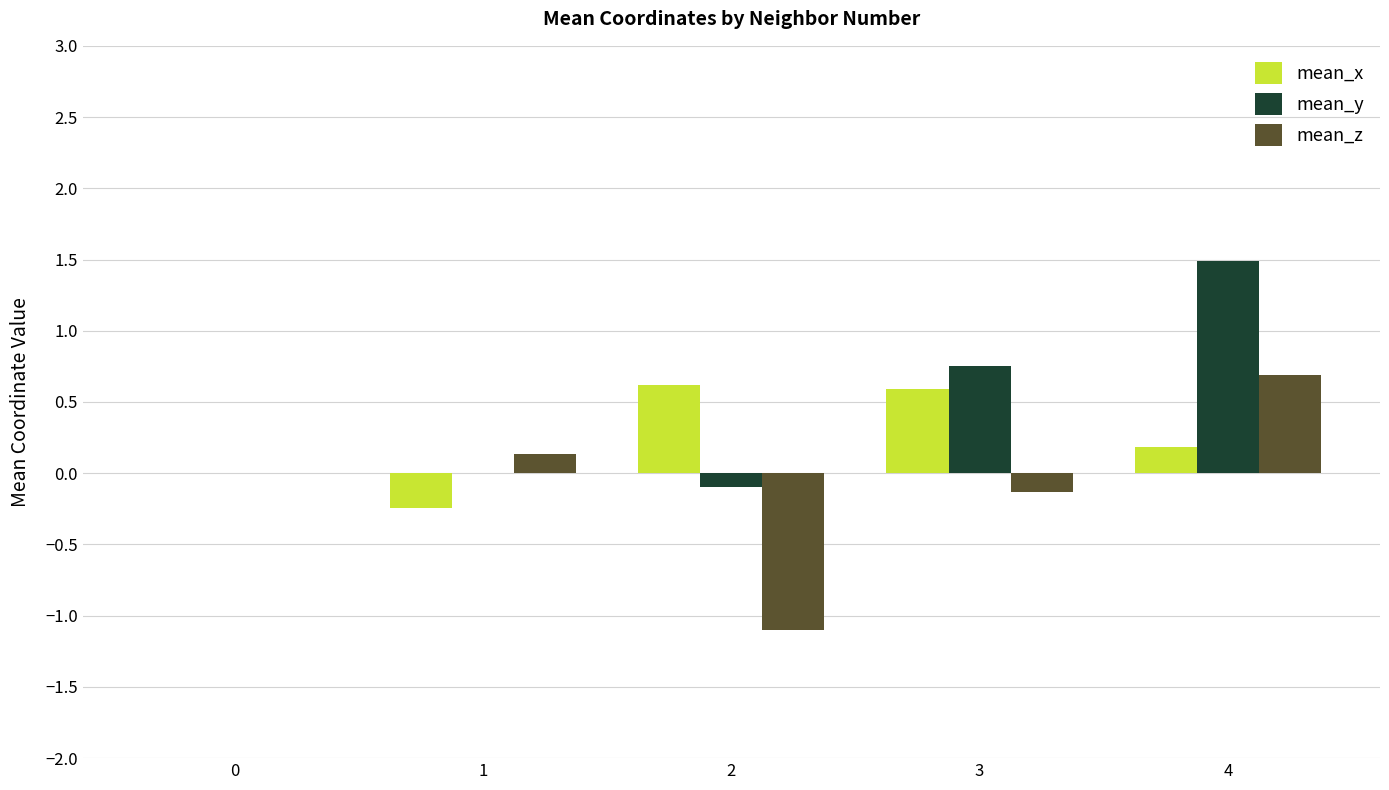

The value of mean_y at 3 is 0.5. True or false?

False